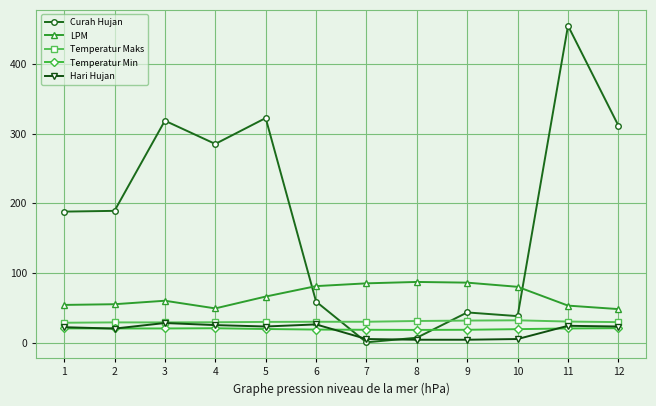

What is the difference between the highest and lowest values at 5?

303.0